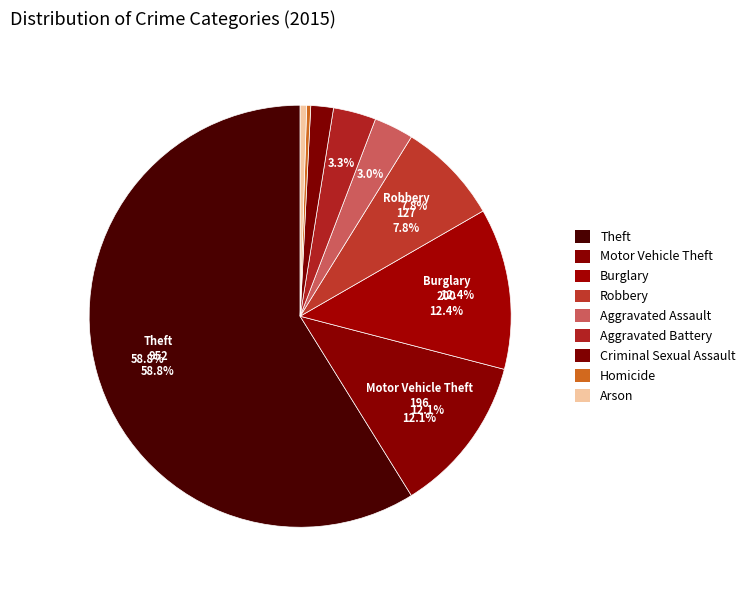

Combined, what portion of the pie is Criminal Sexual Assault and Homicide?

2.0%